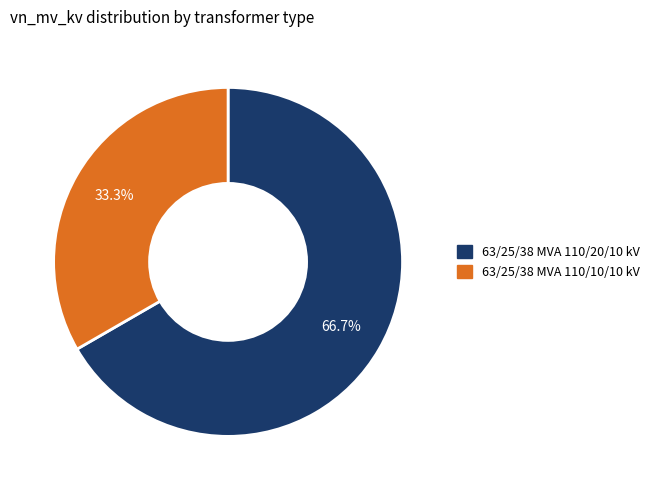

Is there a majority slice in this chart?

Yes